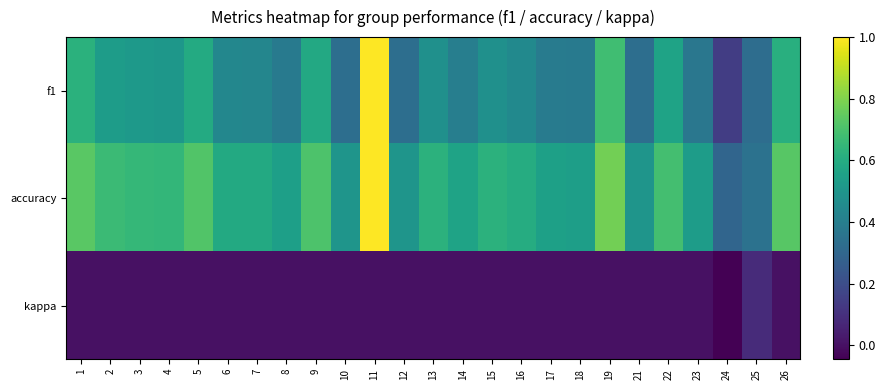

At 3, list the series in order from smallest to largest.

kappa, f1, accuracy